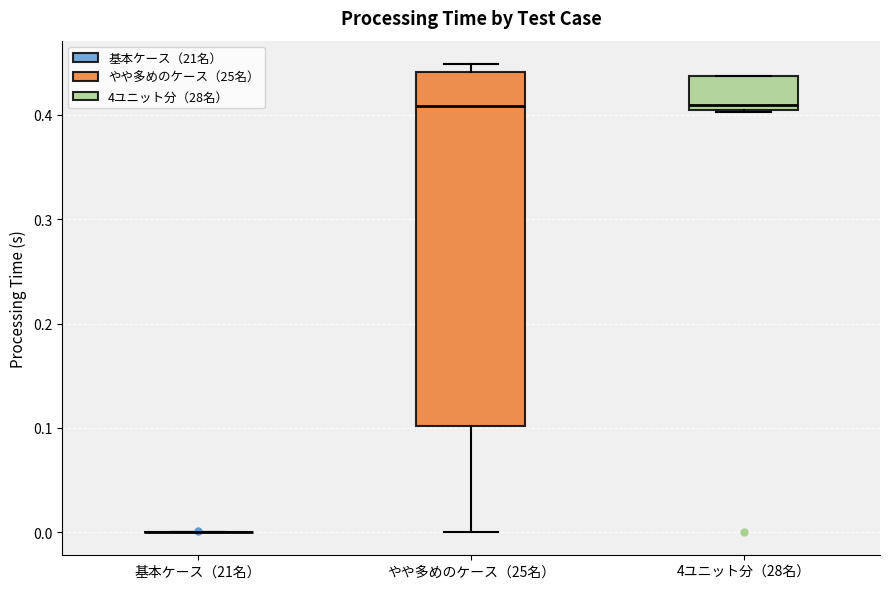

Reading left to right, read every box against the y-axis: the position of its median line, the range the box covers, and the ends of its whiskers. The values are not printed on the chart, so give them approximately, as read against the axis.

基本ケース（21名）: box collapsed to a line at 0.00, whiskers 0.00 to 0.00
やや多めのケース（25名）: median 0.41, box 0.10 to 0.44, whiskers 0.00 to 0.45
4ユニット分（28名）: median 0.41, box 0.40 to 0.44, whiskers 0.40 to 0.44